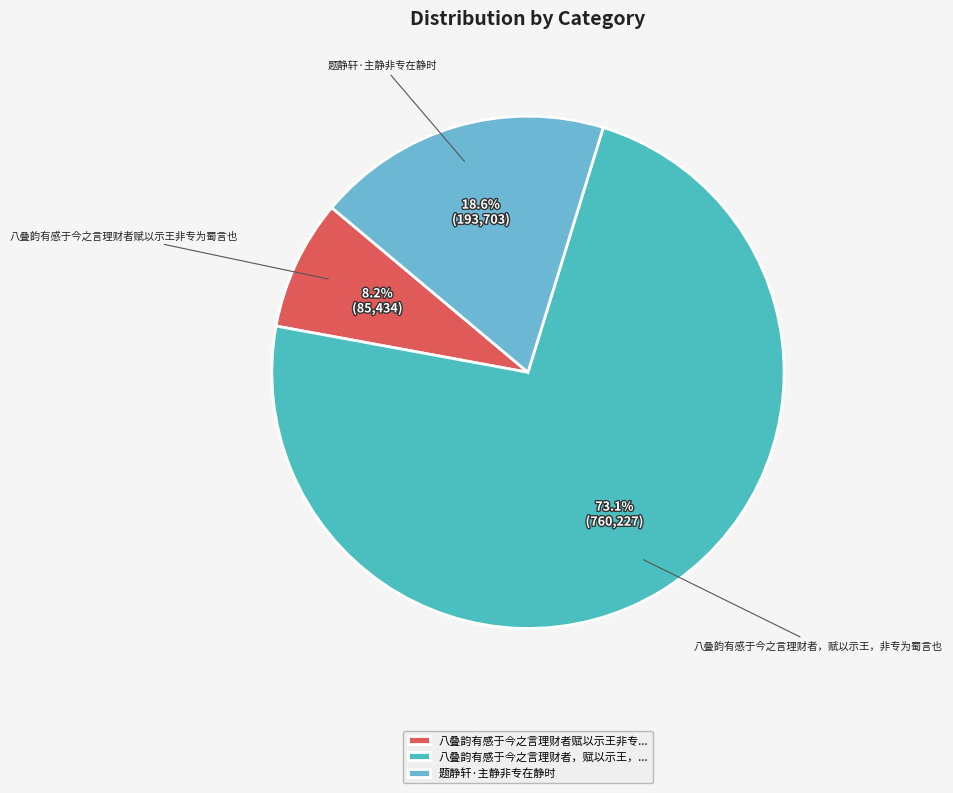

Between 题静轩·主静非专在静时 and 八叠韵有感于今之言理财者赋以示王非专为蜀言也, which is larger?

题静轩·主静非专在静时